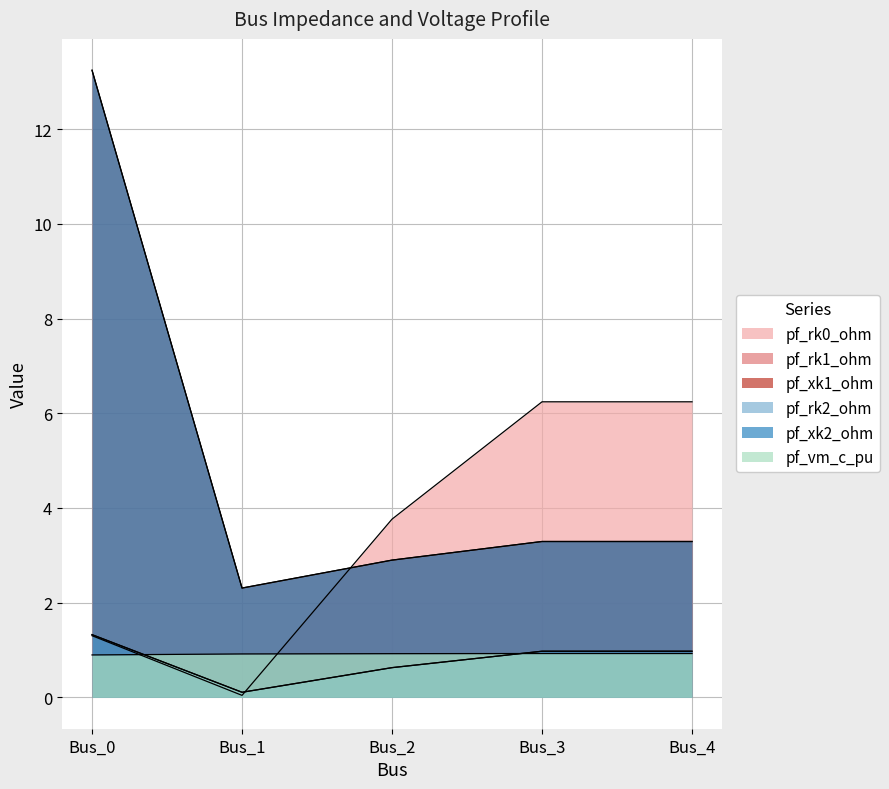

What is the average value of the pf_xk1_ohm series?

5.0